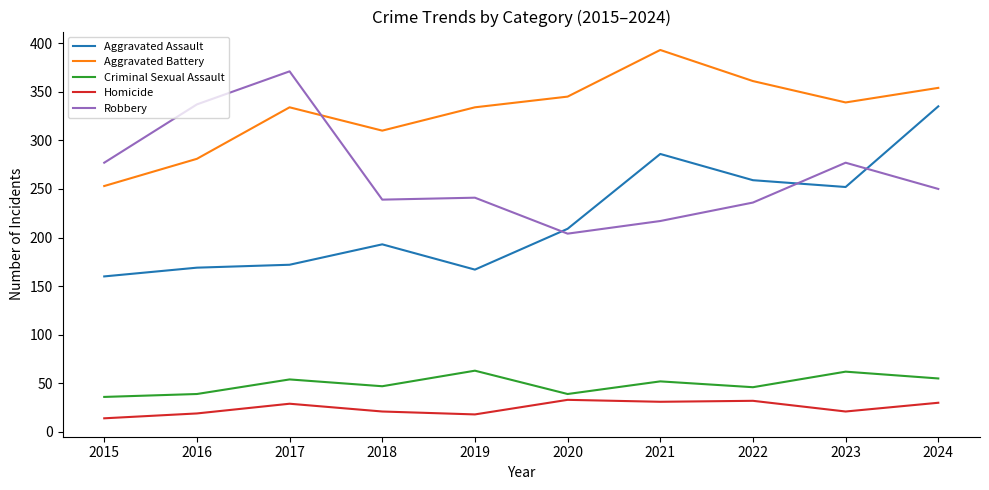

The value of Aggravated Battery at 2024 is 555. True or false?

False